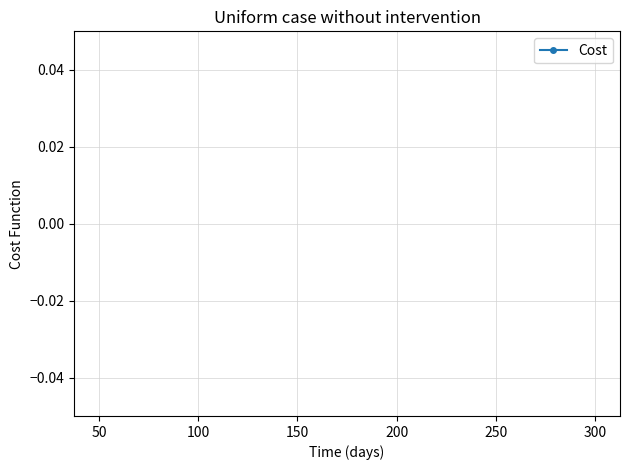

True or false: there are more than 2 points higher than both neighbors.

True